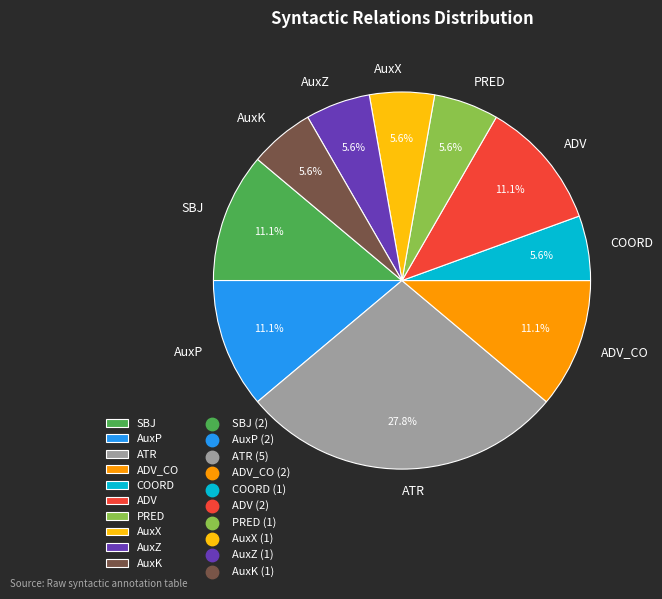

Do ADV_CO and ATR together represent more than half of the pie?

No